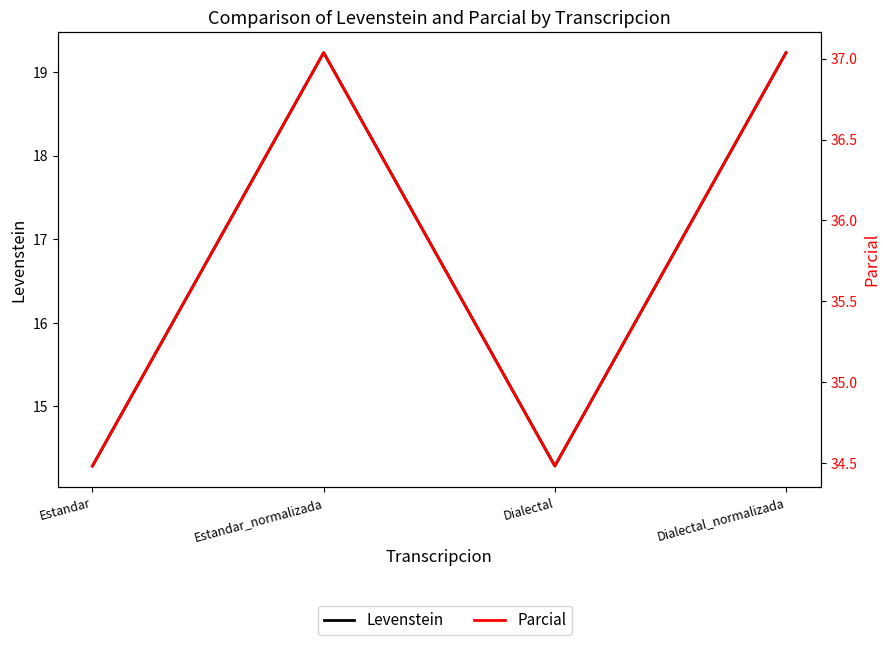

What is the value of the Parcial point at the 2nd from the left?

37.0